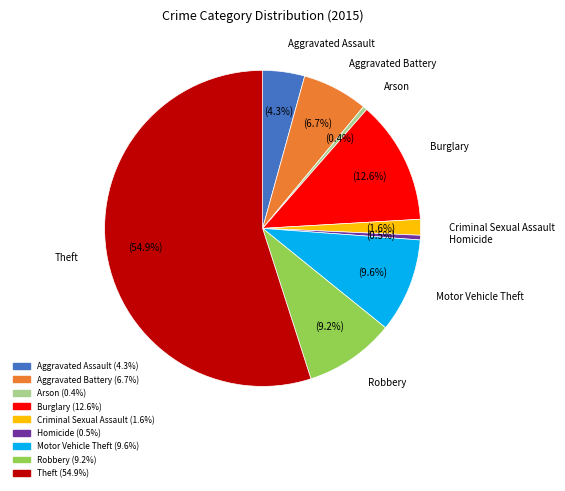

Which category has the biggest portion of the pie?

Theft